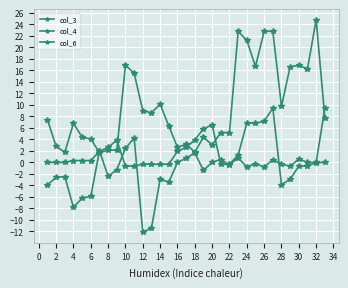

Rank the series by their maximum value, from highest to lowest.

col_4, col_6, col_3